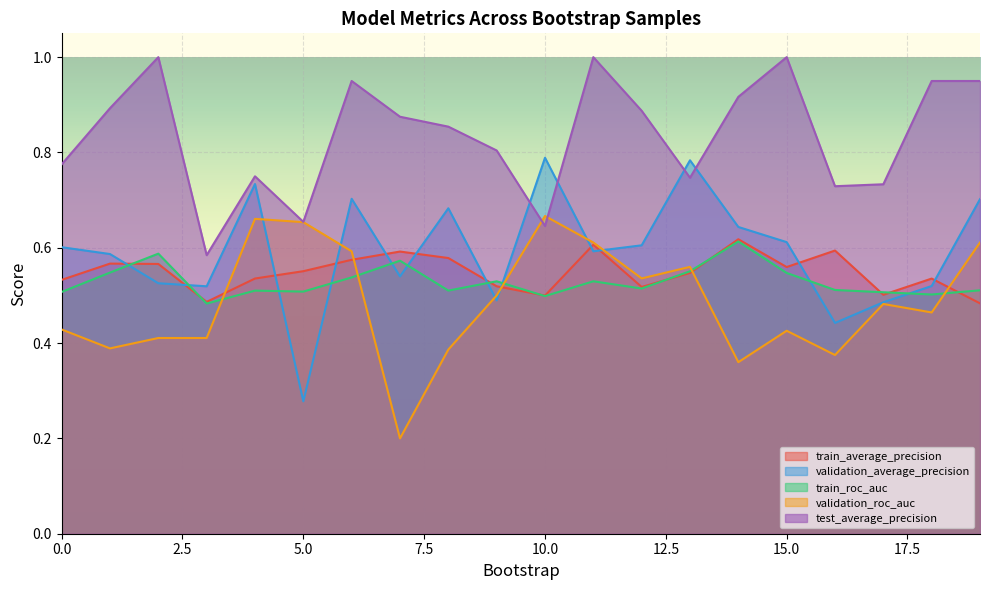

True or false: train_roc_auc has a value of 0.1 at 8.

False